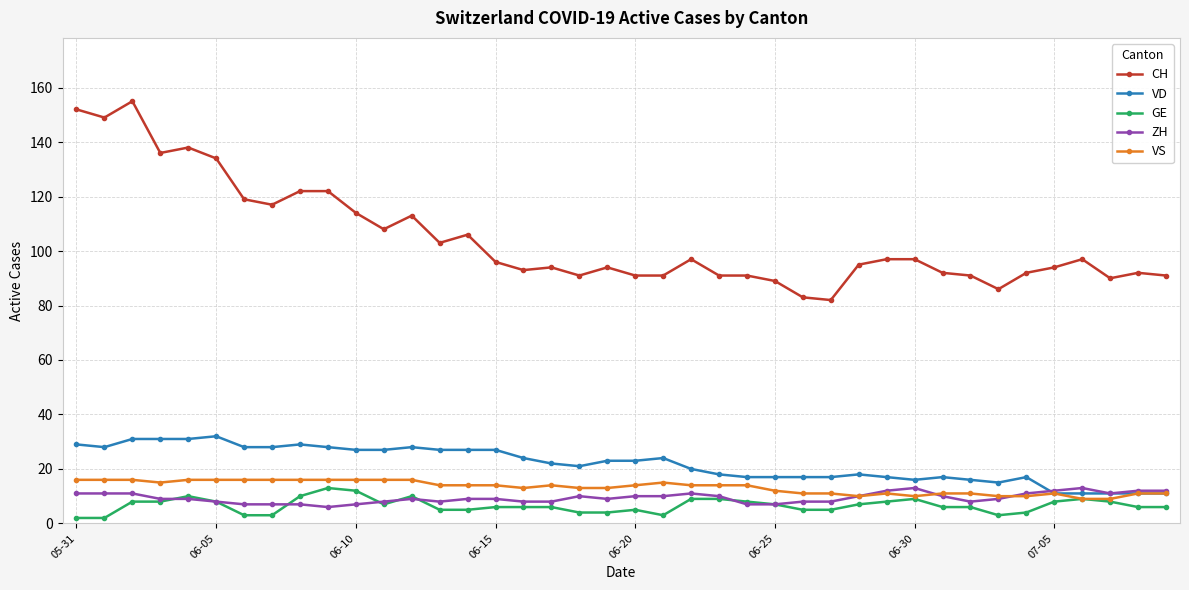

How many VS values are between 11 and 16?

34